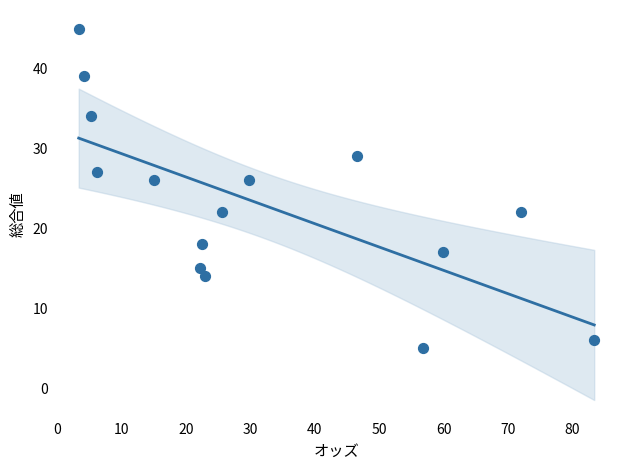

What is the range of Y values (max minus min)?

40